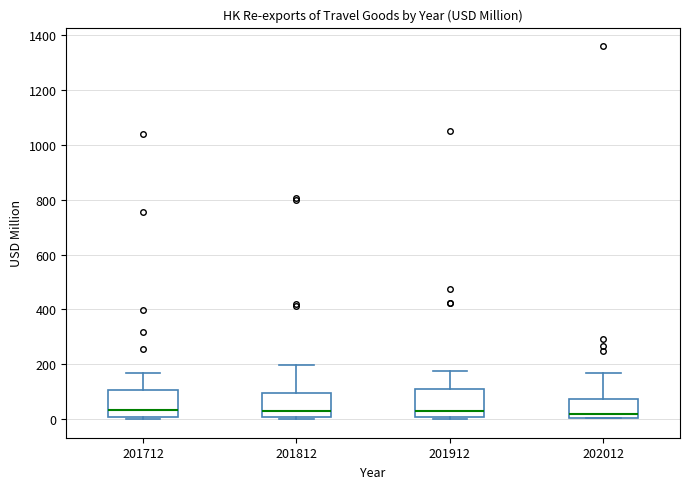

Reading left to right, transcribe this box plot: for each box, give where its median line is, the range the box spans, and where its two whiskers end, as read against the y-axis. The values are not printed on the chart, so give them approximately, as read against the axis.

201712: median 40, box 0 to 100, whiskers 0 (just below the box's lower edge) to 160
201812: median 40, box 0 to 100, whiskers 0 (just below the box's lower edge) to 200
201912: median 20, box 0 to 120, whiskers 0 (just below the box's lower edge) to 180
202012: median 20, box 0 to 80, whiskers 0 to 160